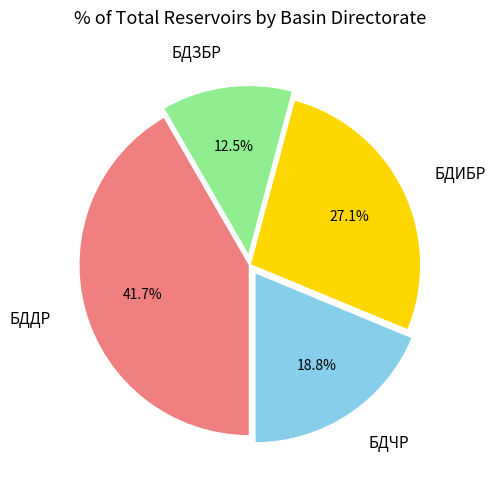

The БДЧР slice represents 33% of the pie. True or false?

False